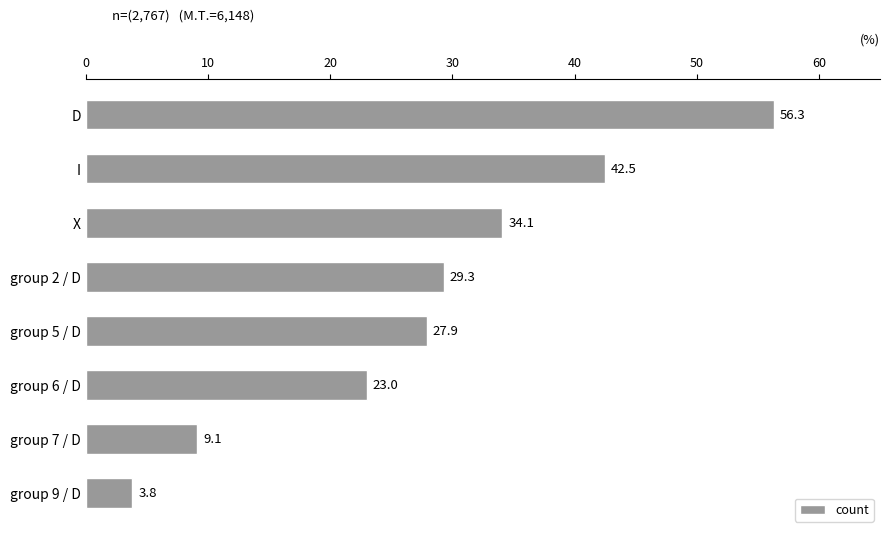

What is the sum of the values at group 6 / D and X?

57.1